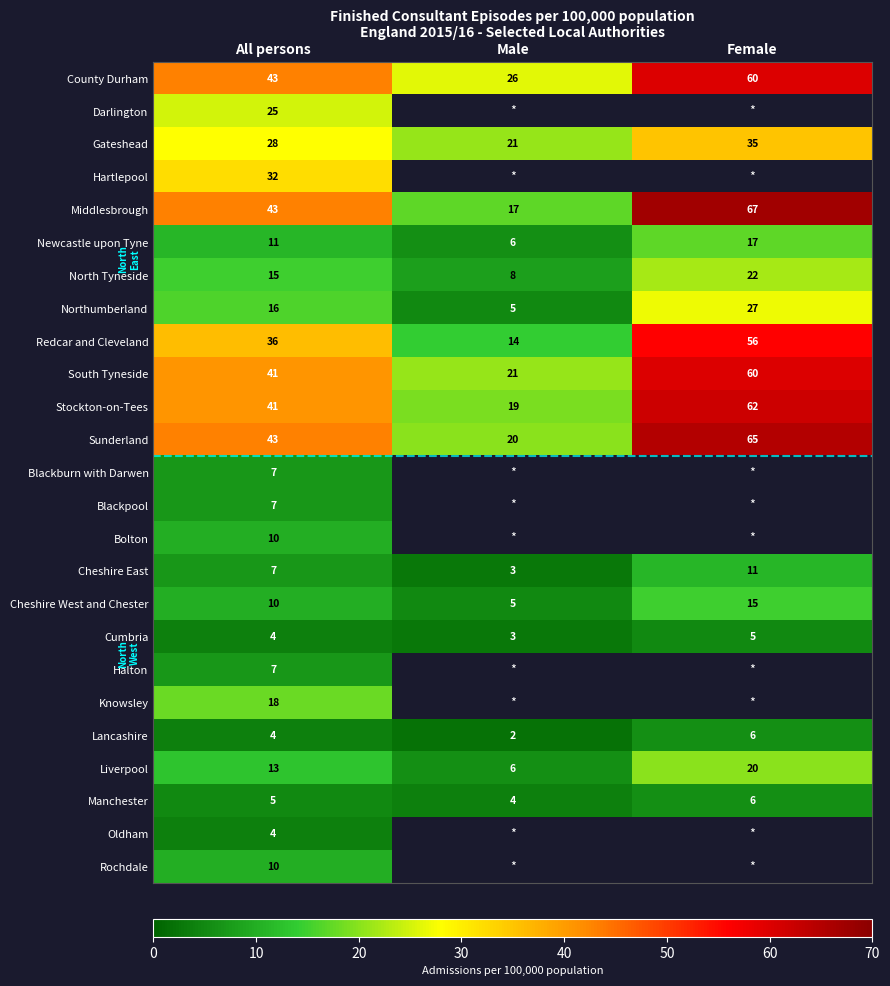

Rank the categories by Cheshire East value from lowest to highest.

Male, All persons, Female